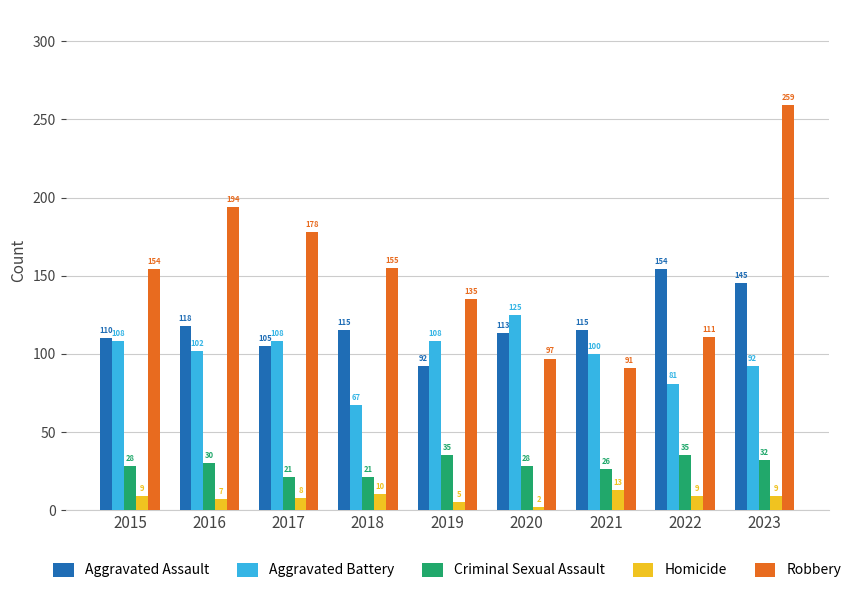

Rank the series at 2015 from lowest to highest value.

Homicide, Criminal Sexual Assault, Aggravated Battery, Aggravated Assault, Robbery